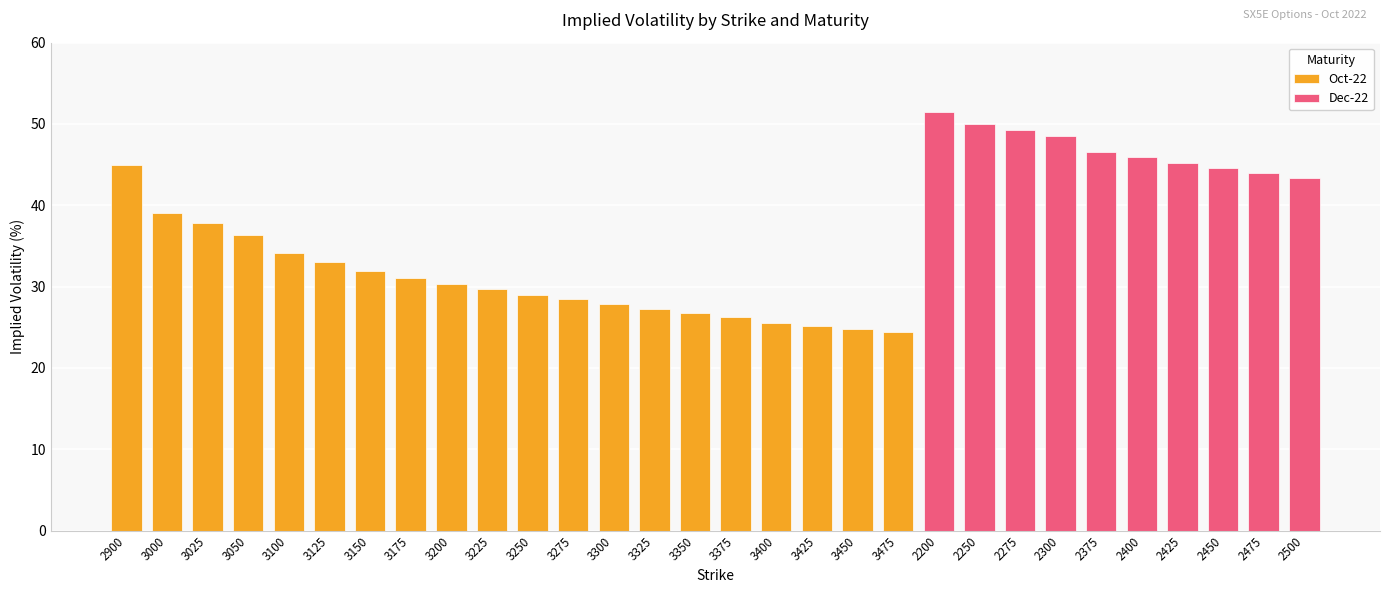

What is the average value of the Oct-22 series?

30.7